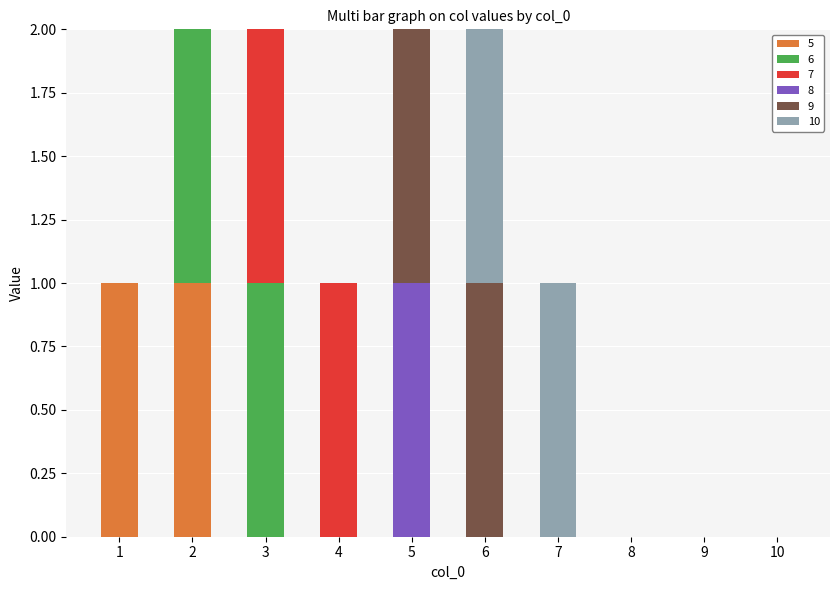

Are the bars grouped side by side (vs. stacked)?

No